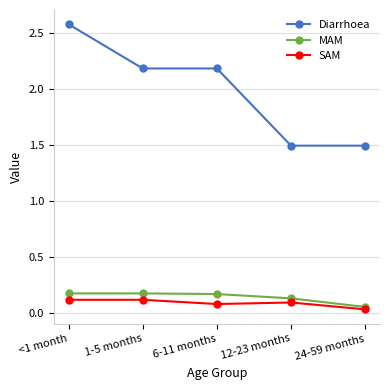

True or false: MAM has more than 2 interior local peaks.

False